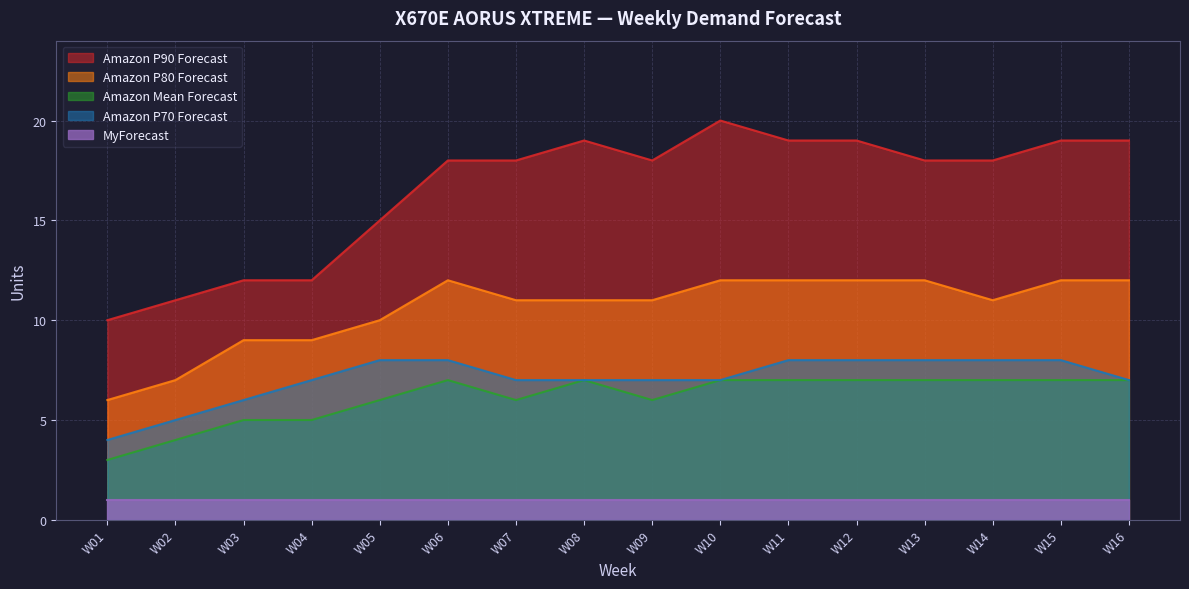

What is the difference between the highest and lowest values at W14?

17